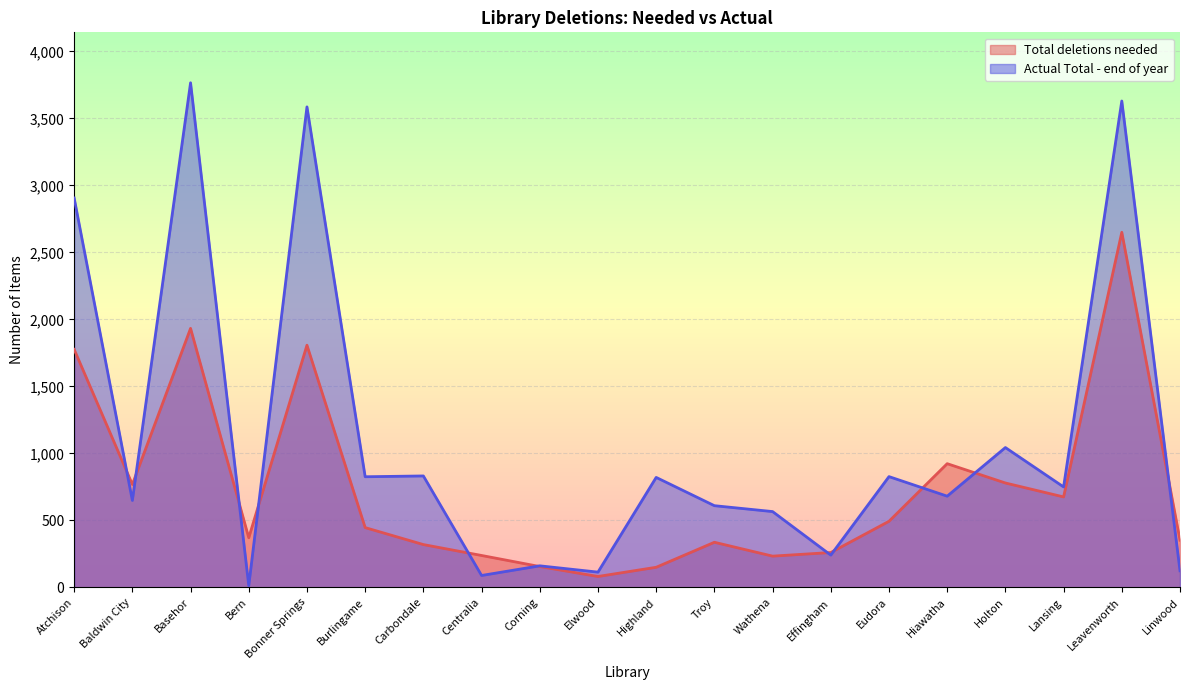

The value of Actual Total - end of year at Basehor is 5821.9. True or false?

False